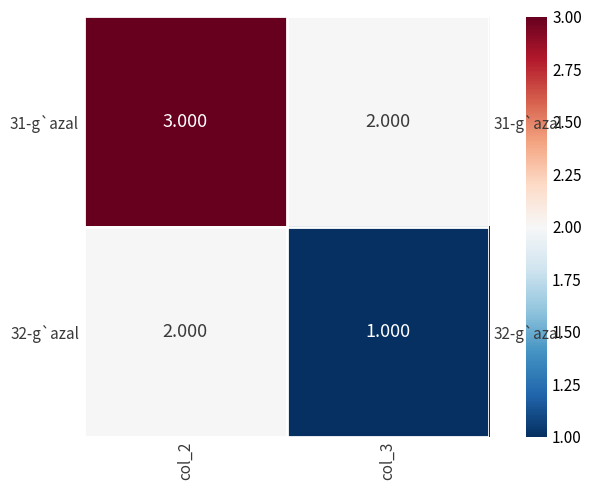

True or false: 31-g`azal has a value of 2 at col_3.

True